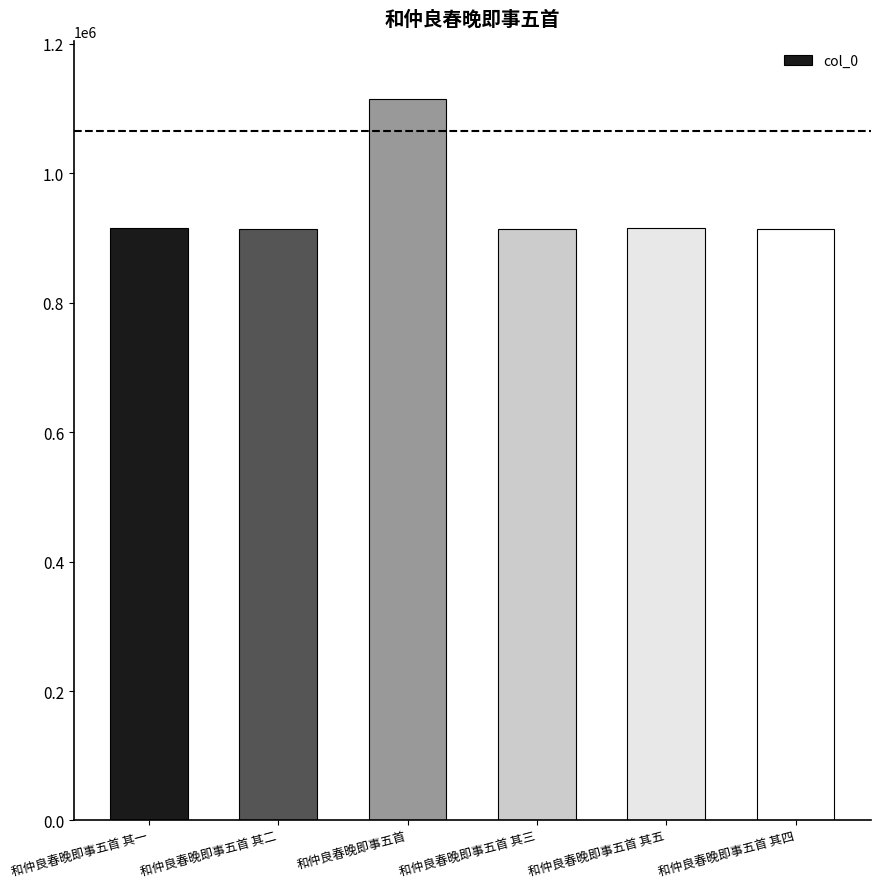

What is the smallest value displayed?

914359